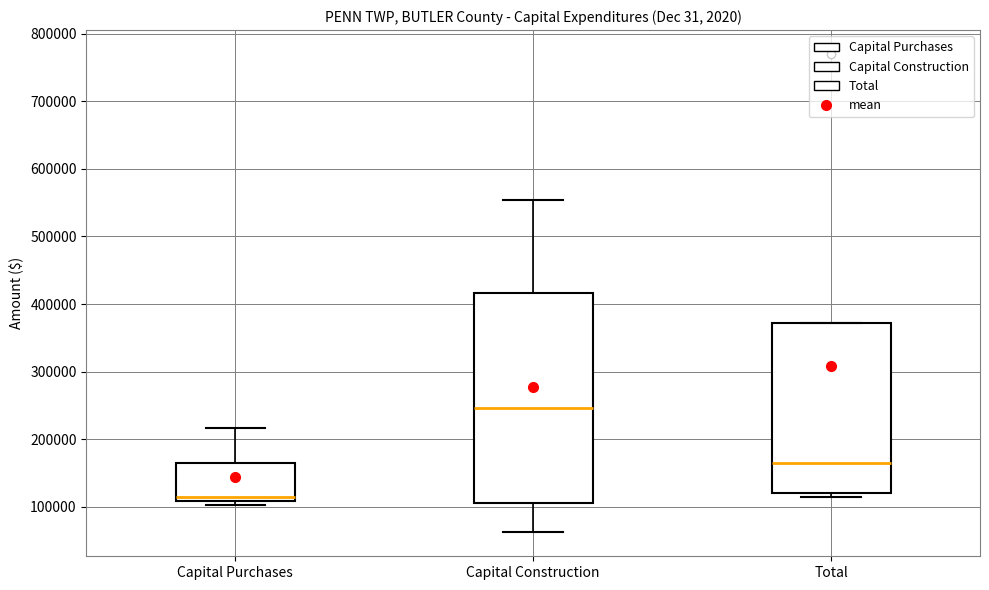

Which box's median line is the lowest?

Capital Purchases